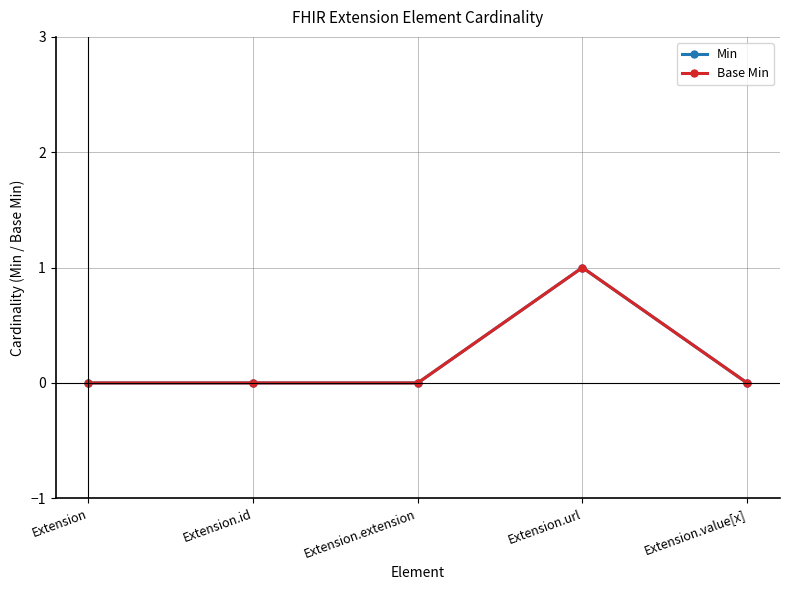

The value of Min at Extension.id is 0. True or false?

True